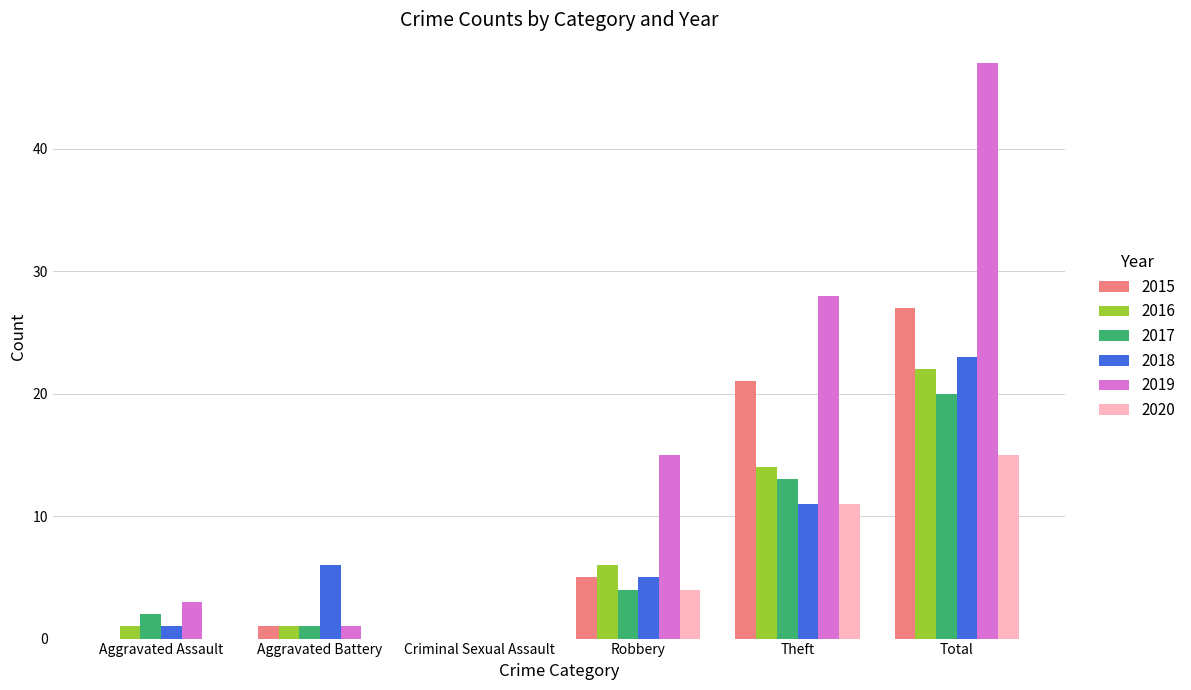

What is the sum of all 2019 values?

94